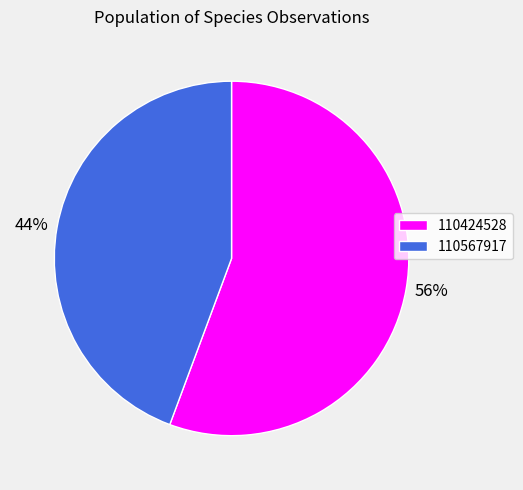

To the nearest percent, what is the combined percentage of 110424528 and 110567917?

100%